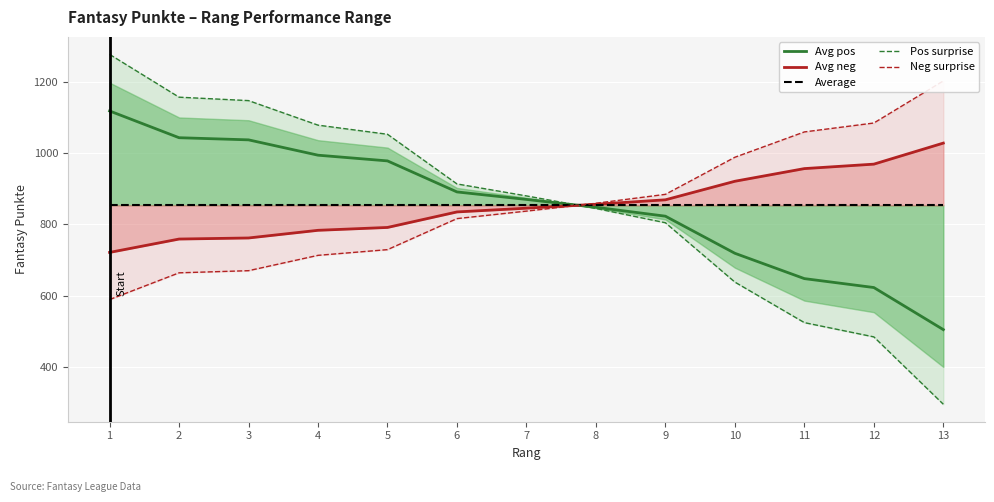

The value of Neg surprise at 8 is 859.2. True or false?

True